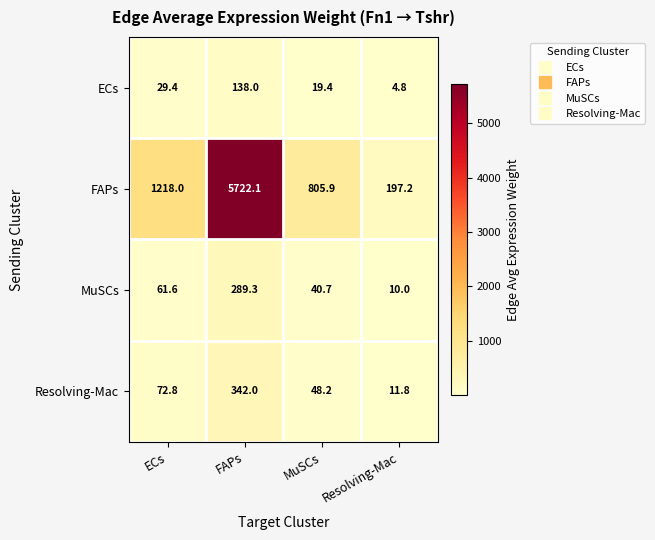

What is the average value of the Resolving-Mac series?

118.7